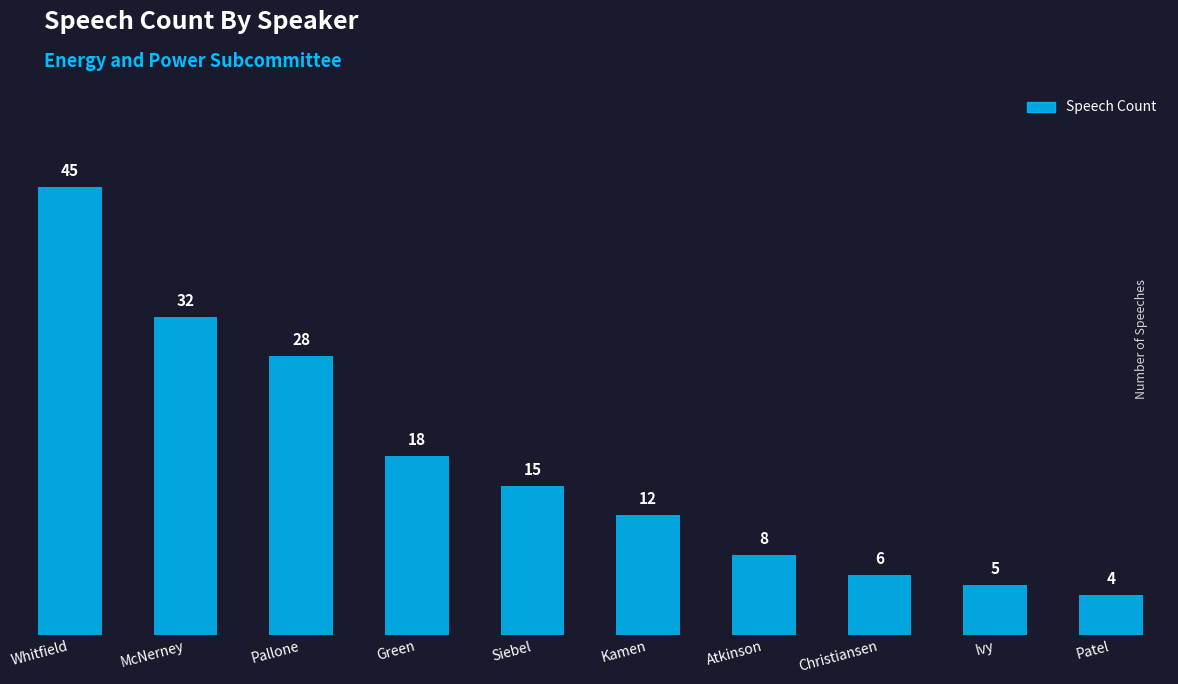

Reading left to right, transcribe all the data shown in this chart.

Whitfield=45	McNerney=32	Pallone=28	Green=18	Siebel=15	Kamen=12	Atkinson=8	Christiansen=6	Ivy=5	Patel=4